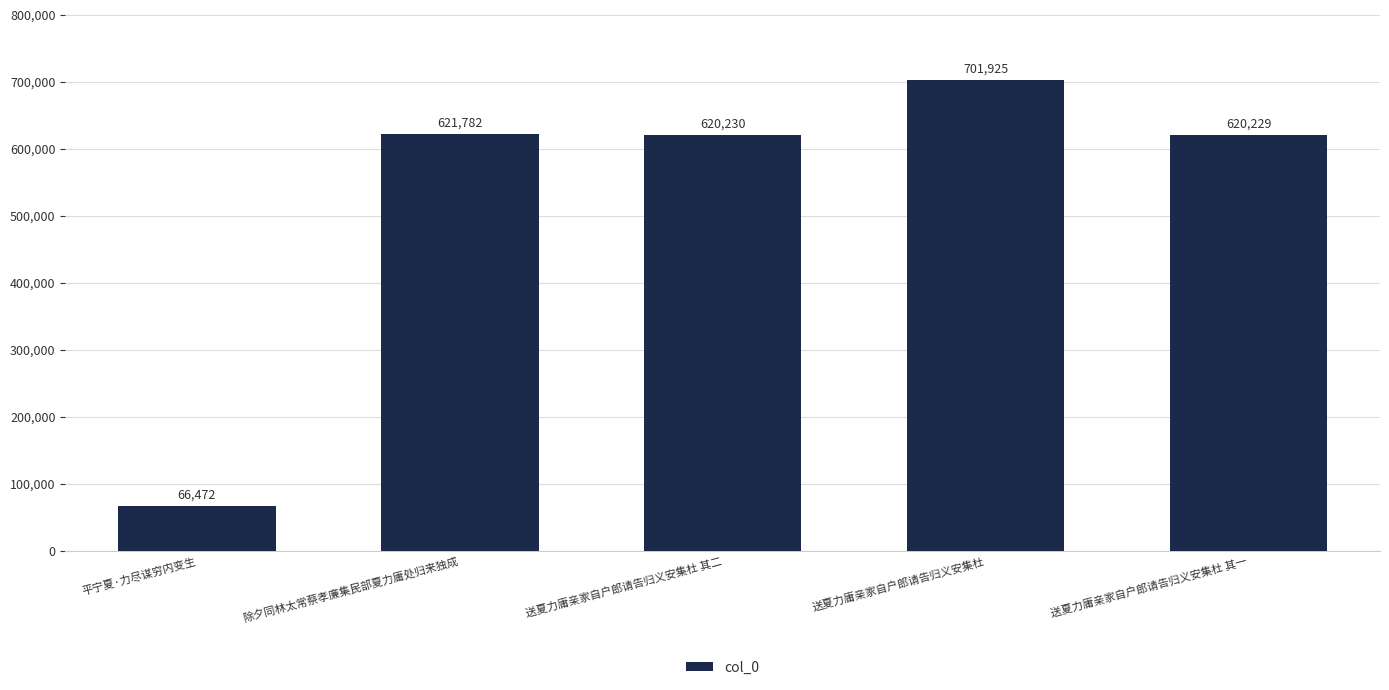

Rank the categories by value from lowest to highest.

平宁夏·力尽谋穷内变生, 送夏力庸亲家自户郎请告归义安集杜 其一, 送夏力庸亲家自户郎请告归义安集杜 其二, 除夕同林太常蔡孝廉集民部夏力庸处归来独成, 送夏力庸亲家自户郎请告归义安集杜